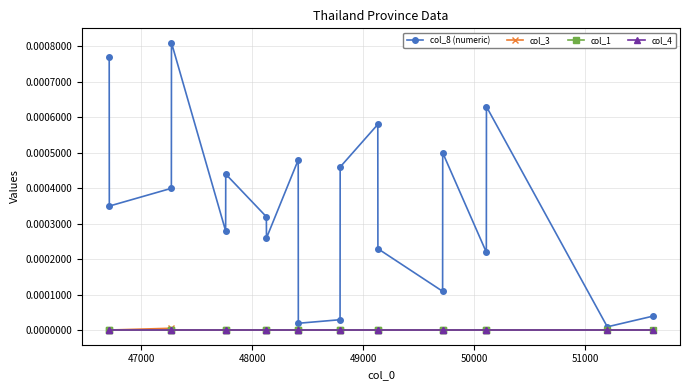

Which series has the largest total across all categories?

col_8 (numeric)